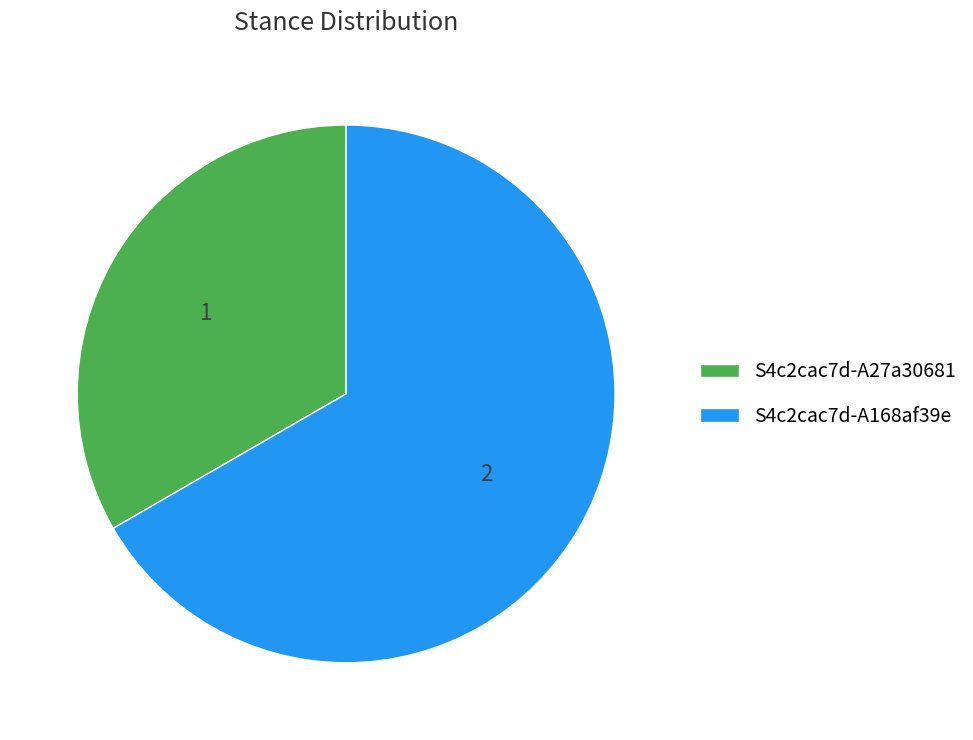

Which category has the biggest portion of the pie?

S4c2cac7d-A168af39e